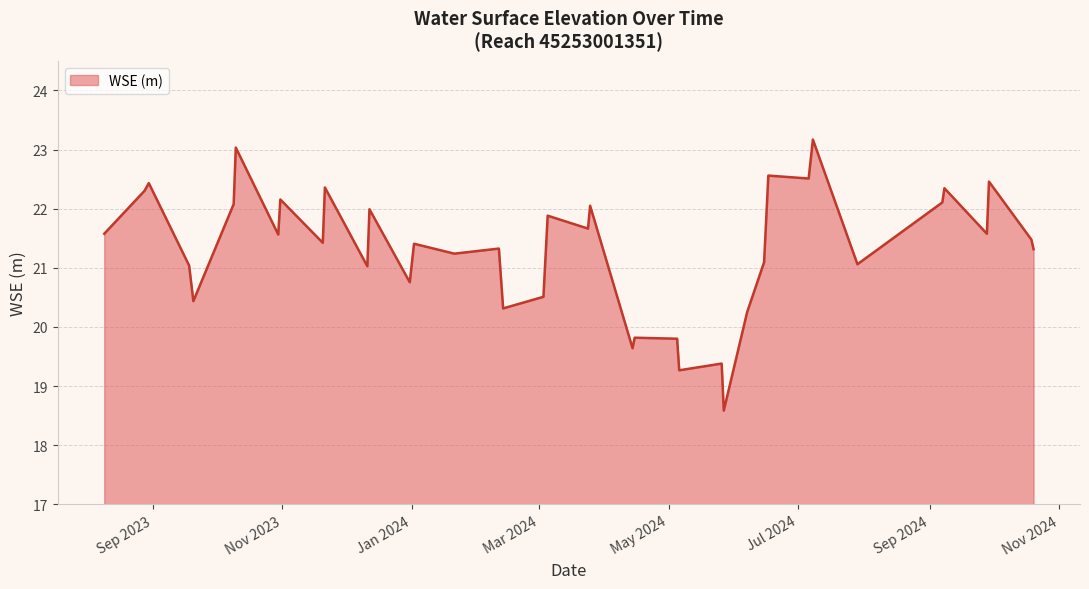

What is the sum of all values?

853.0